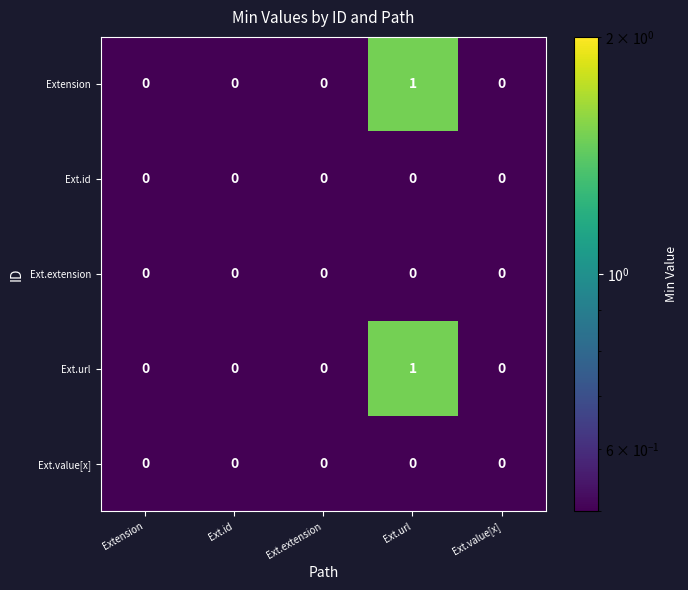

Count the Extension values in the range 0 to 1.

5